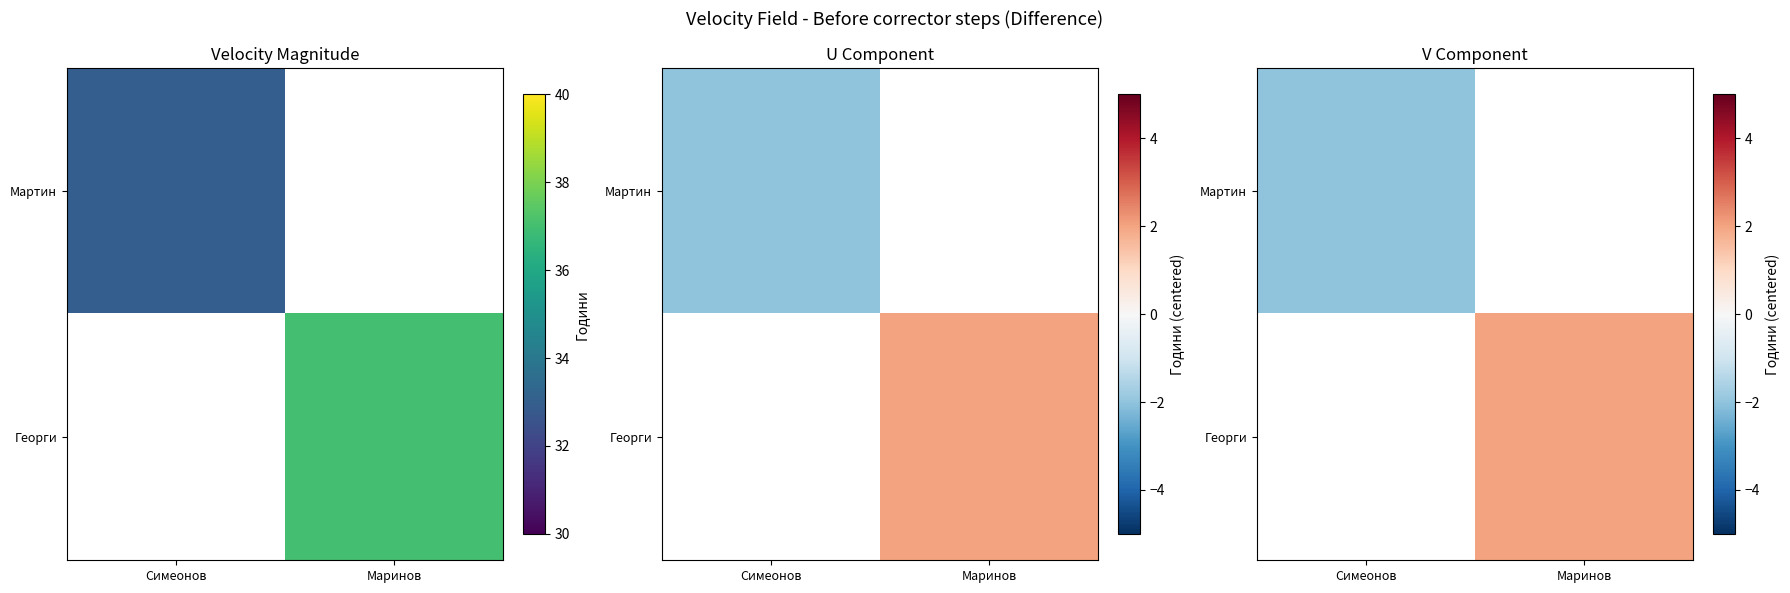

At Симеонов, list the series in order from smallest to largest.

Мартин, Георги